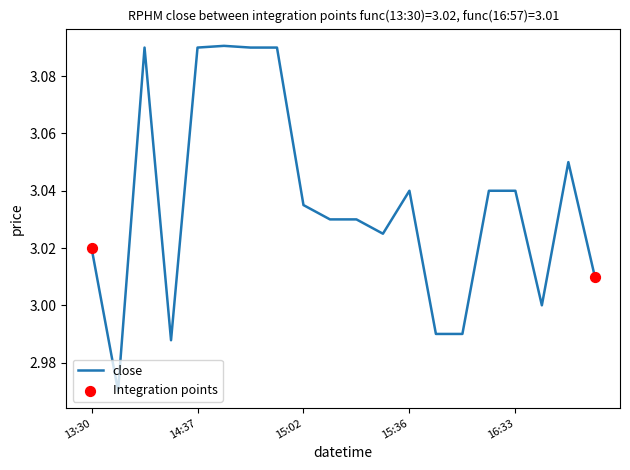

Is this an area chart (filled region under the line)?

No